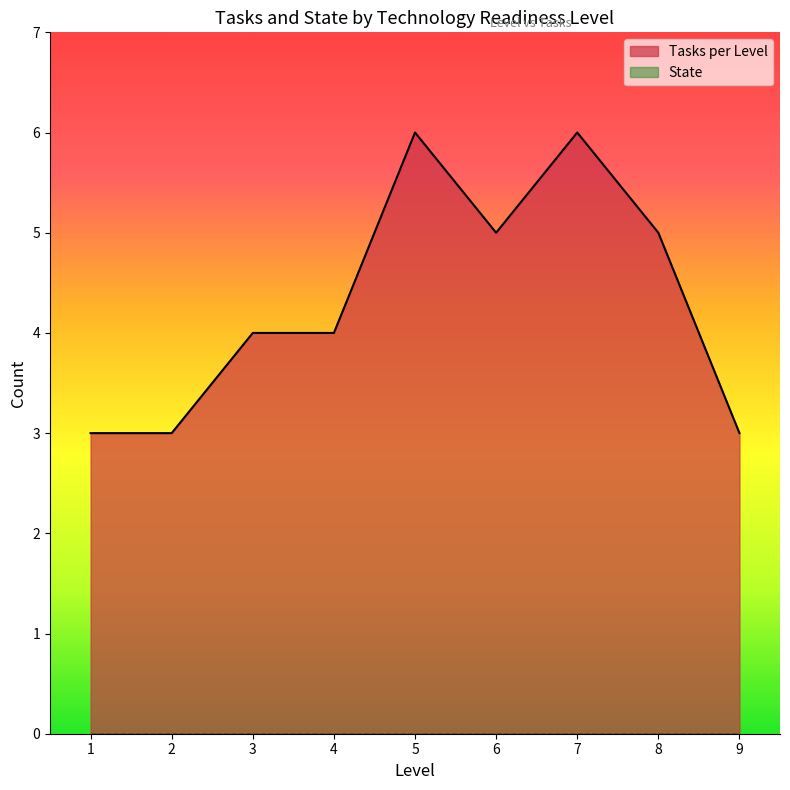

Reading right to left, what are all the values shown in this chart?

3	5	6	5	6	4	4	3	3